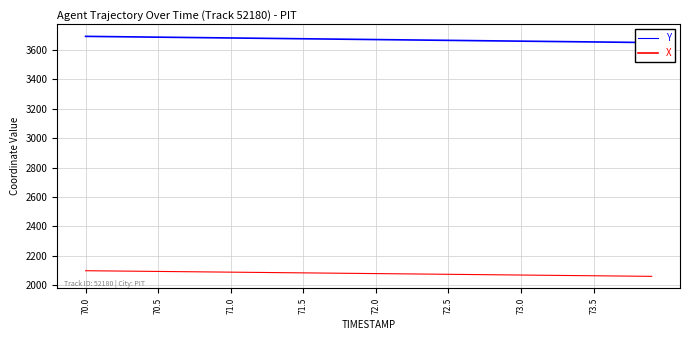

What is the spread (max minus min) of values at 13?

1590.0